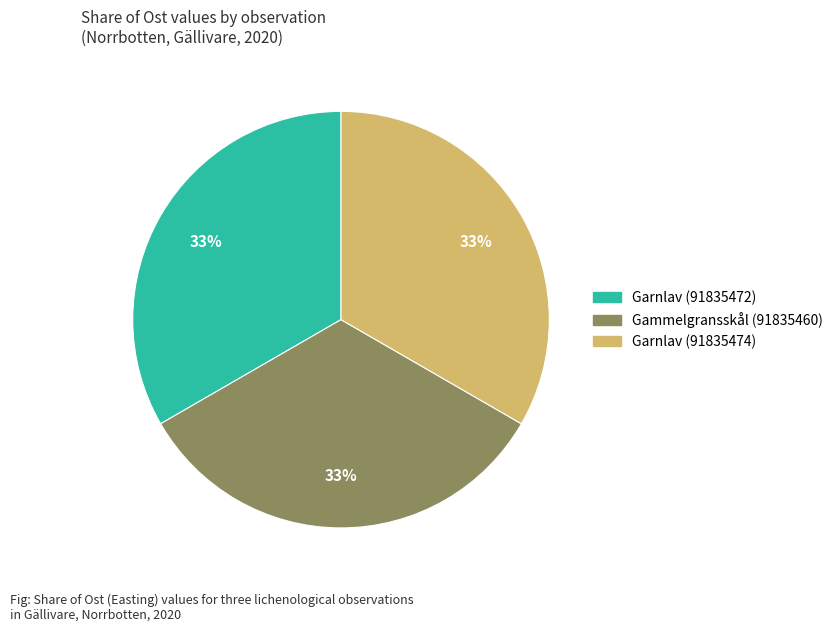

Does Gammelgransskål (91835460) represent more than half of the total?

No